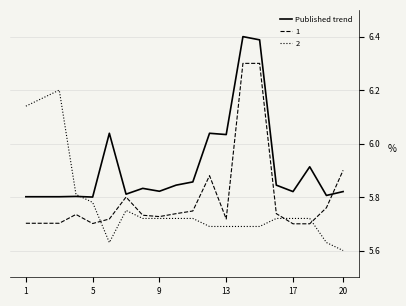

Count the number of categories in the chart.

20